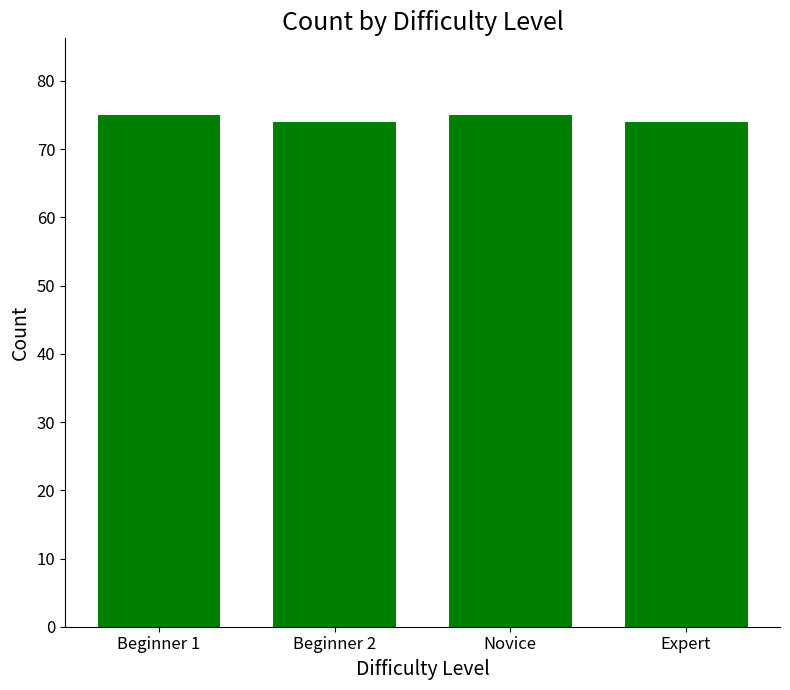

What position from the right is Beginner 1?

4